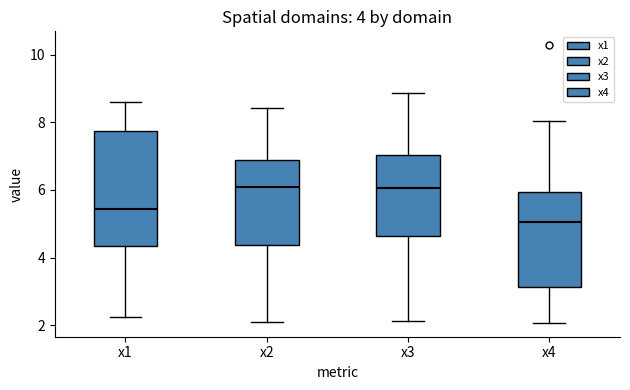

Which box is the tallest, from its lower edge to its upper edge?

x1